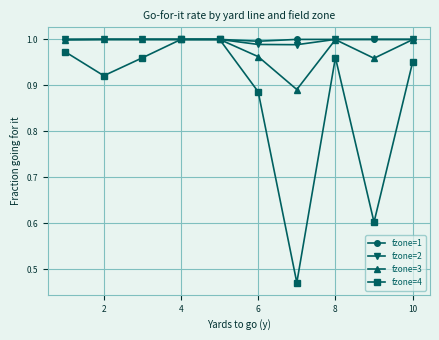

Which series has the largest range (max minus min)?

fzone=4